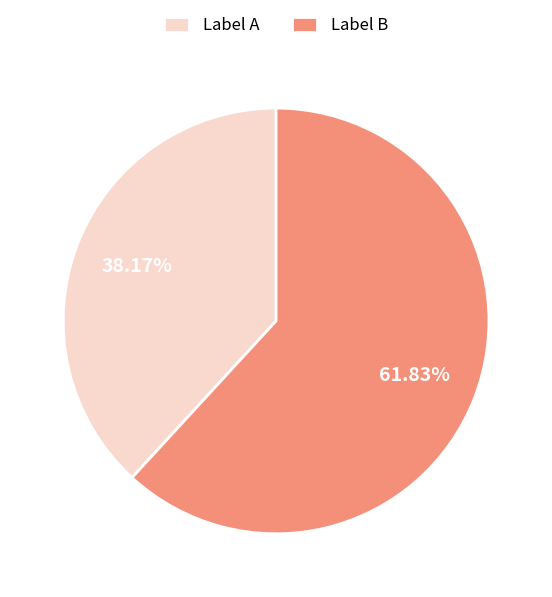

What is the largest slice in the pie chart?

Label B